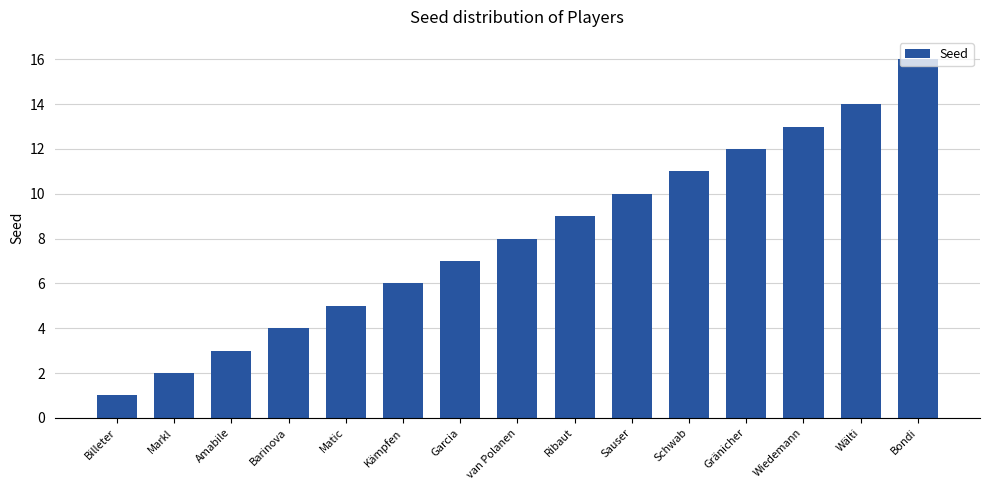

Rank the categories by value from lowest to highest.

Billeter, Markl, Amabile, Barinova, Matic, Kämpfen, Garcia, van Polanen, Ribaut, Sauser, Schwab, Gränicher, Wiedemann, Wälti, Bondi